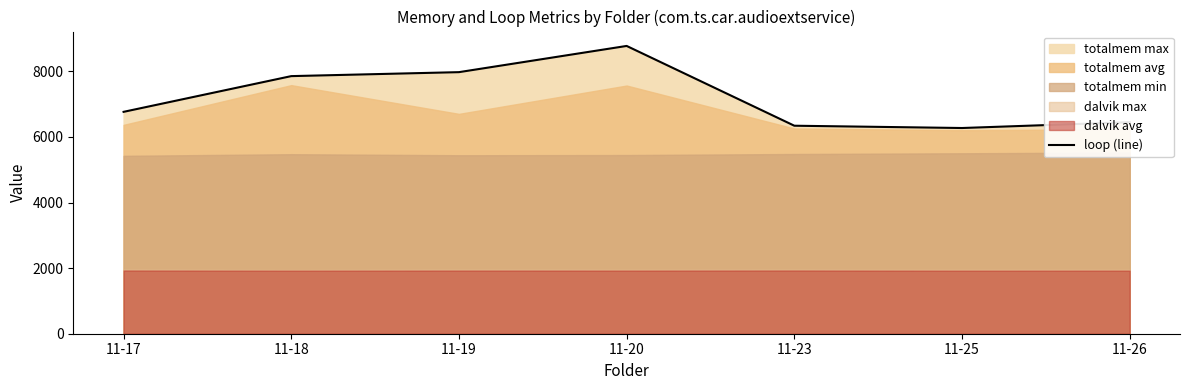

Which has a higher value, 11-20 or 11-23?

11-20